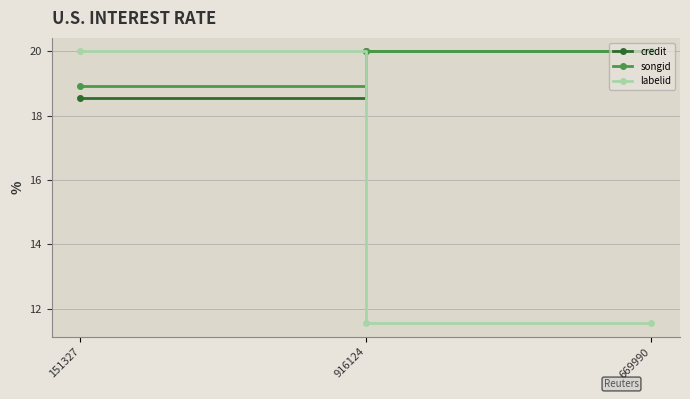

Which series has the largest range (max minus min)?

labelid